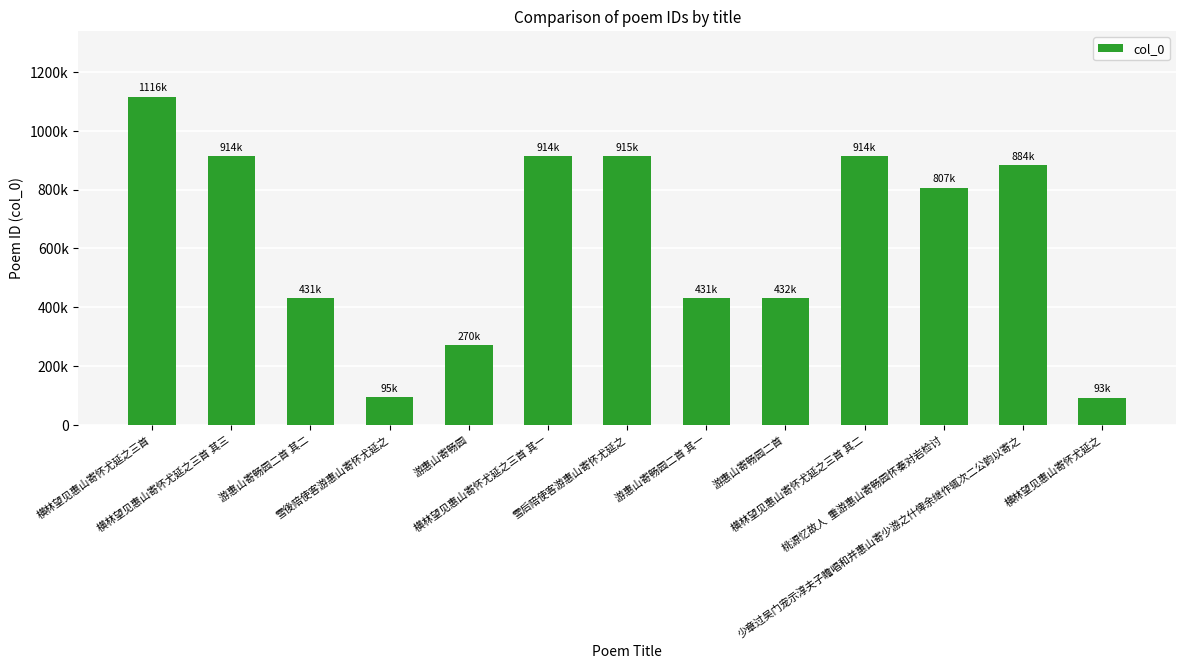

Rank the categories by value from highest to lowest.

横林望见惠山寄怀尤延之三首, 雪后陪使客游惠山寄怀尤延之, 横林望见惠山寄怀尤延之三首 其一, 横林望见惠山寄怀尤延之三首 其二, 横林望见惠山寄怀尤延之三首 其三, 少章过吴门宠示淳夫子瞻唱和并惠山寄少游之什俾余继作辄次二公韵以寄之, 桃源忆故人  重游惠山寄畅园怀秦对岩检讨, 游惠山寄畅园二首, 游惠山寄畅园二首 其二, 游惠山寄畅园二首 其一, 游惠山寄畅园, 雪後陪使客游惠山寄怀尤延之, 横林望见惠山寄怀尤延之